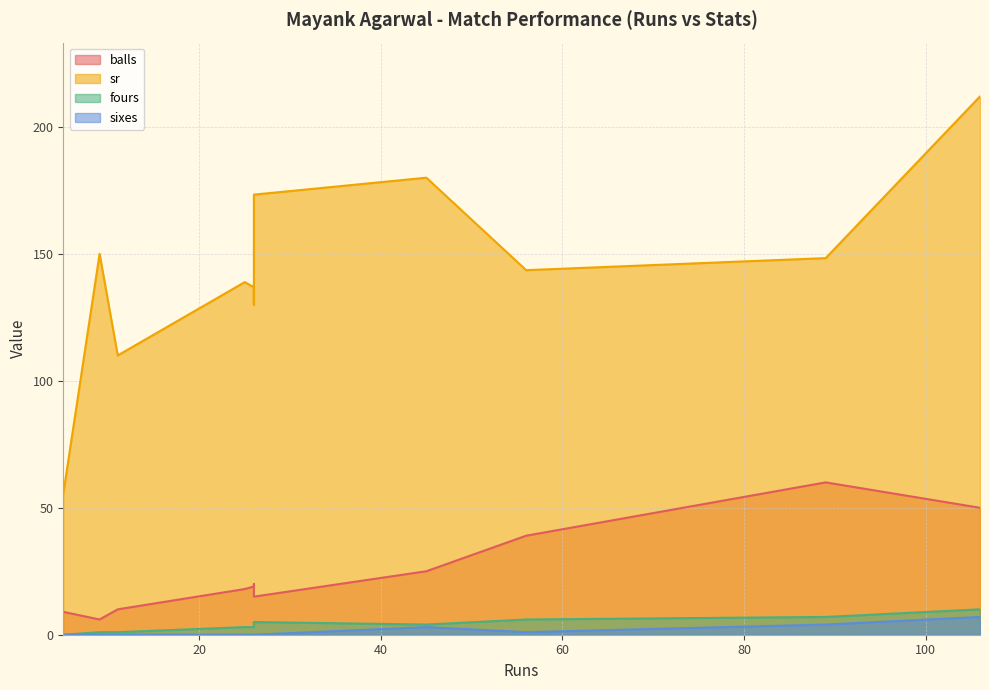

What is the maximum value for sr?

212.0